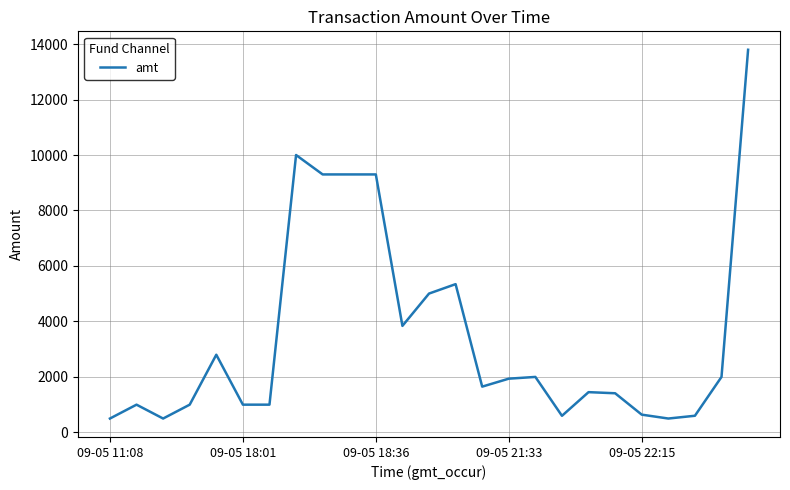

What is the minimum value shown in the chart?

500.0